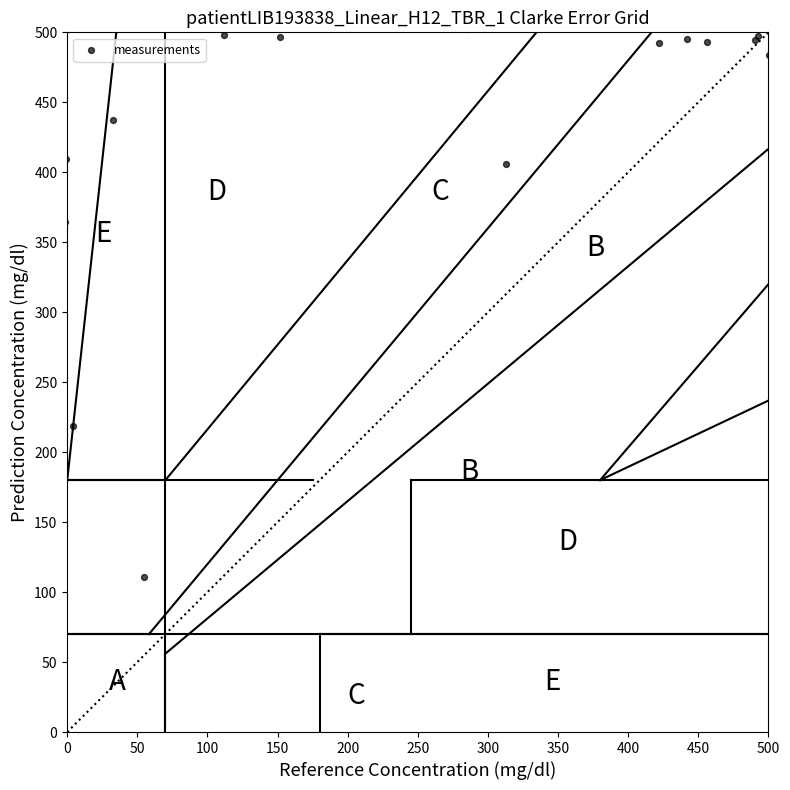

What Y value in the scatter plot is closest to 306?

364.4